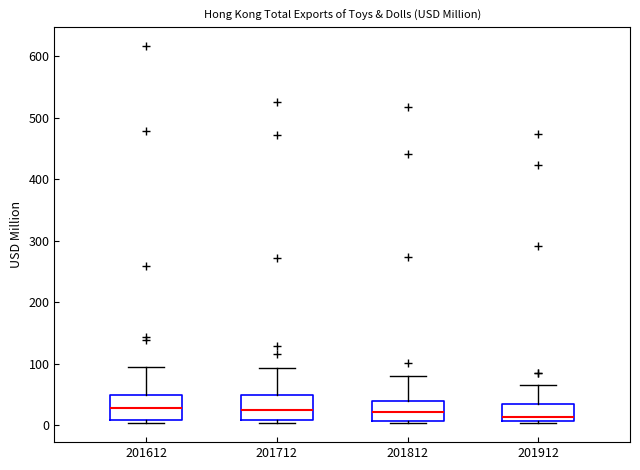

Where is the upper edge of the box at x = 201912 on the y-axis? The values are not printed on the chart, so give them approximately, as read against the axis.

30